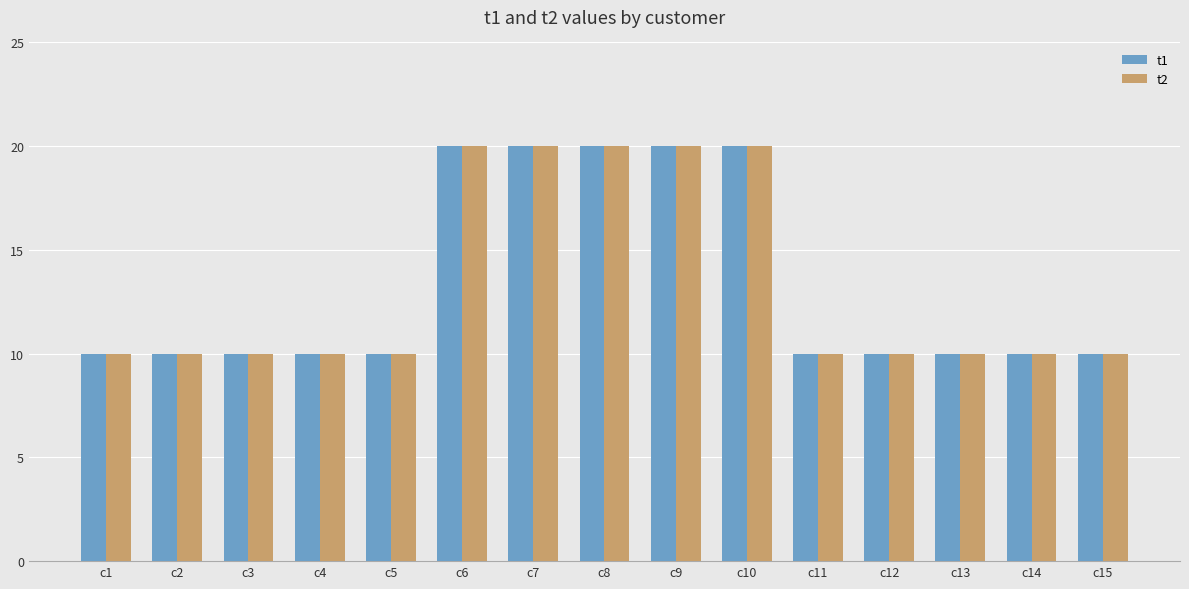

What is the minimum value shown in the chart?

10